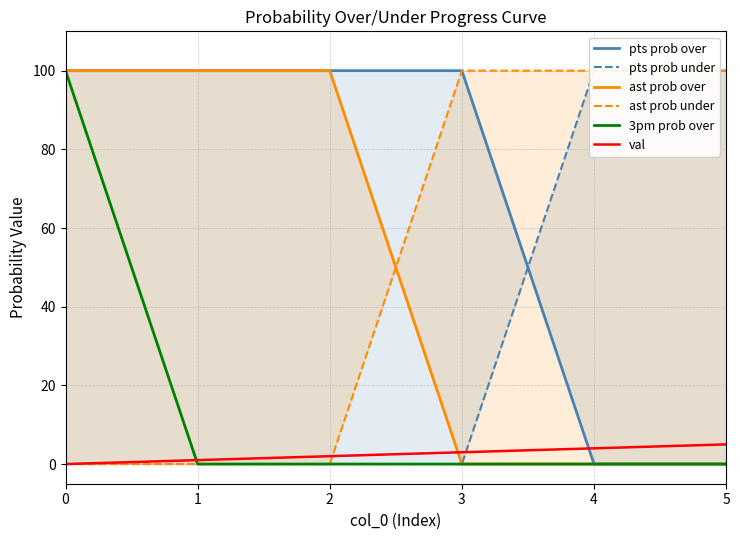

Between 1 and 5, which is larger?

1